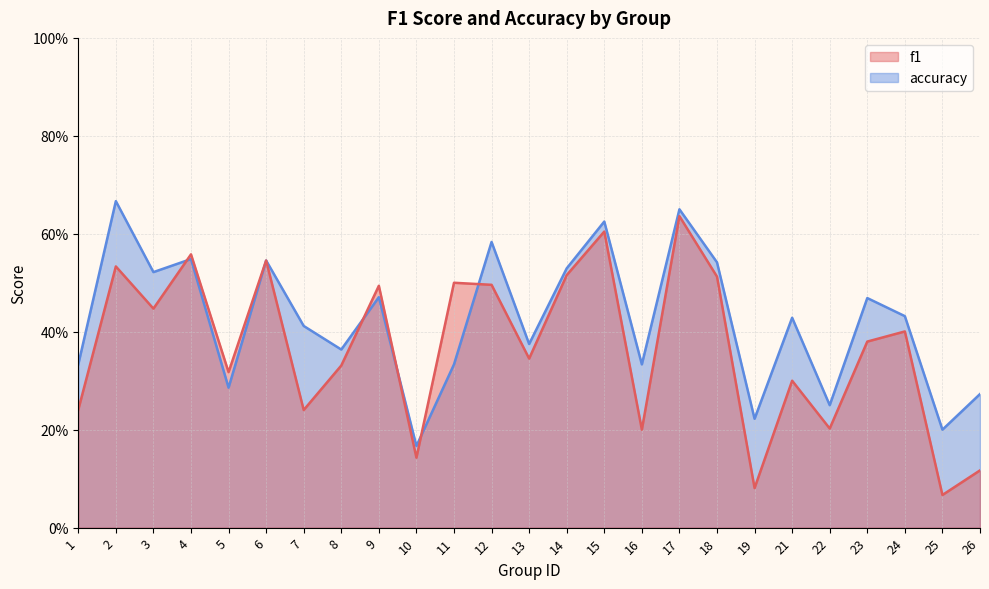

Which label corresponds to the smallest value in the chart?

25